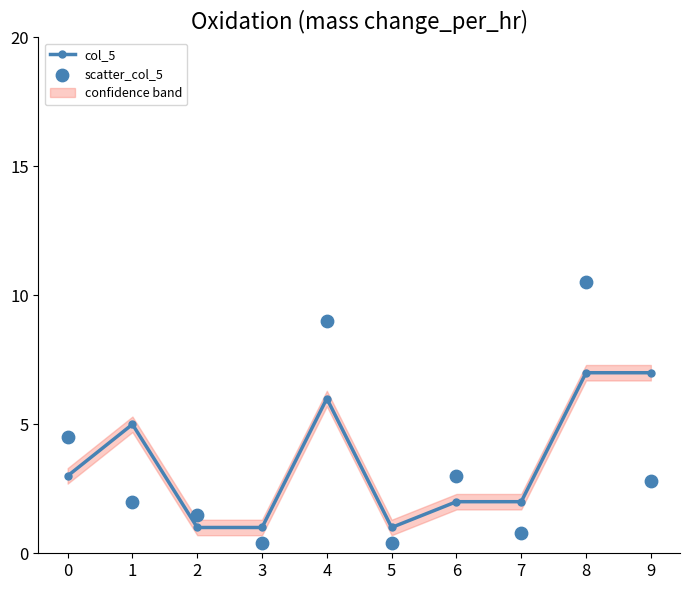

Is the value of col_5 at 7 greater than the value of scatter_col_5 at 3?

Yes